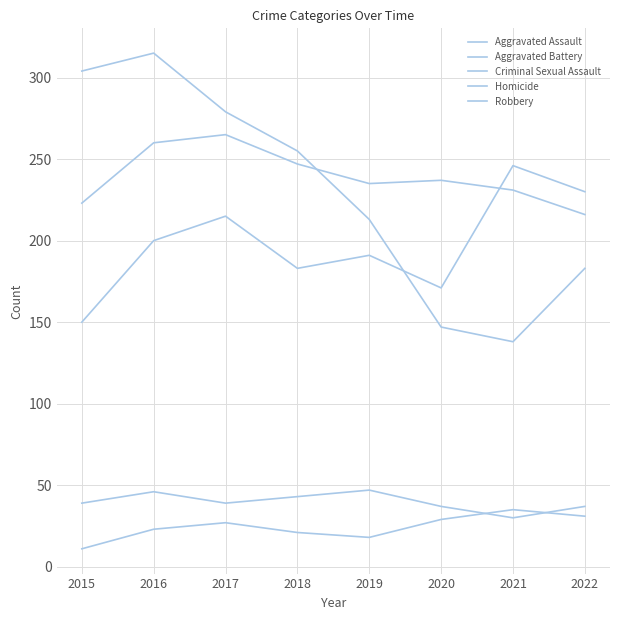

Does the chart have visible grid lines?

Yes